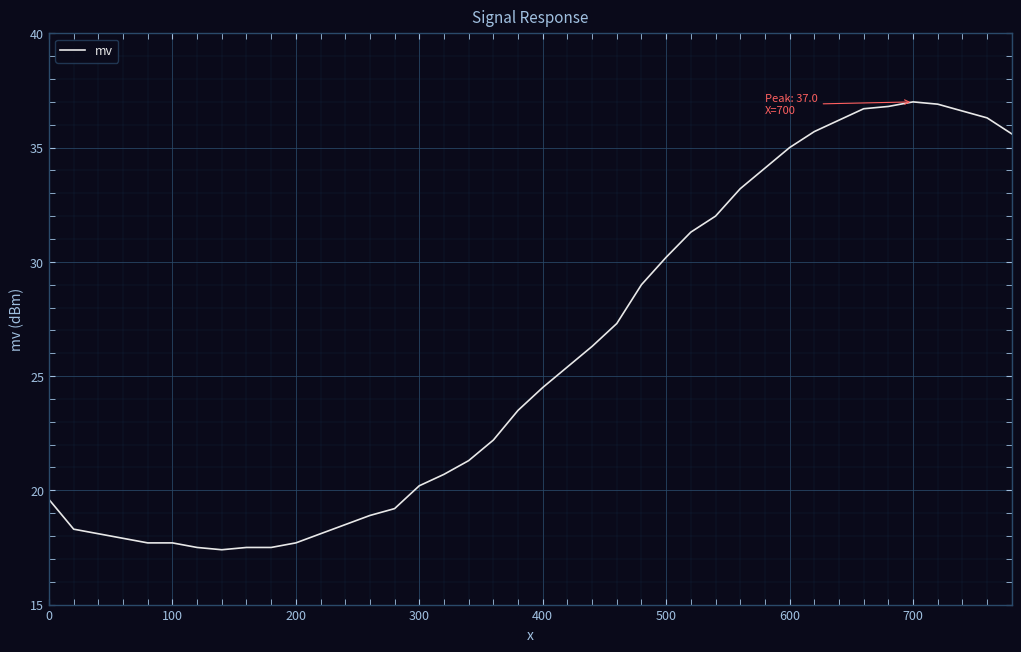

What is the difference between the maximum and minimum values?

19.6